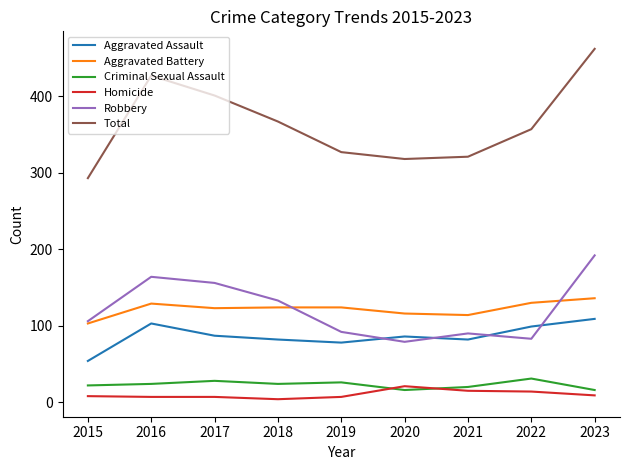

What is the maximum value for Total?

462